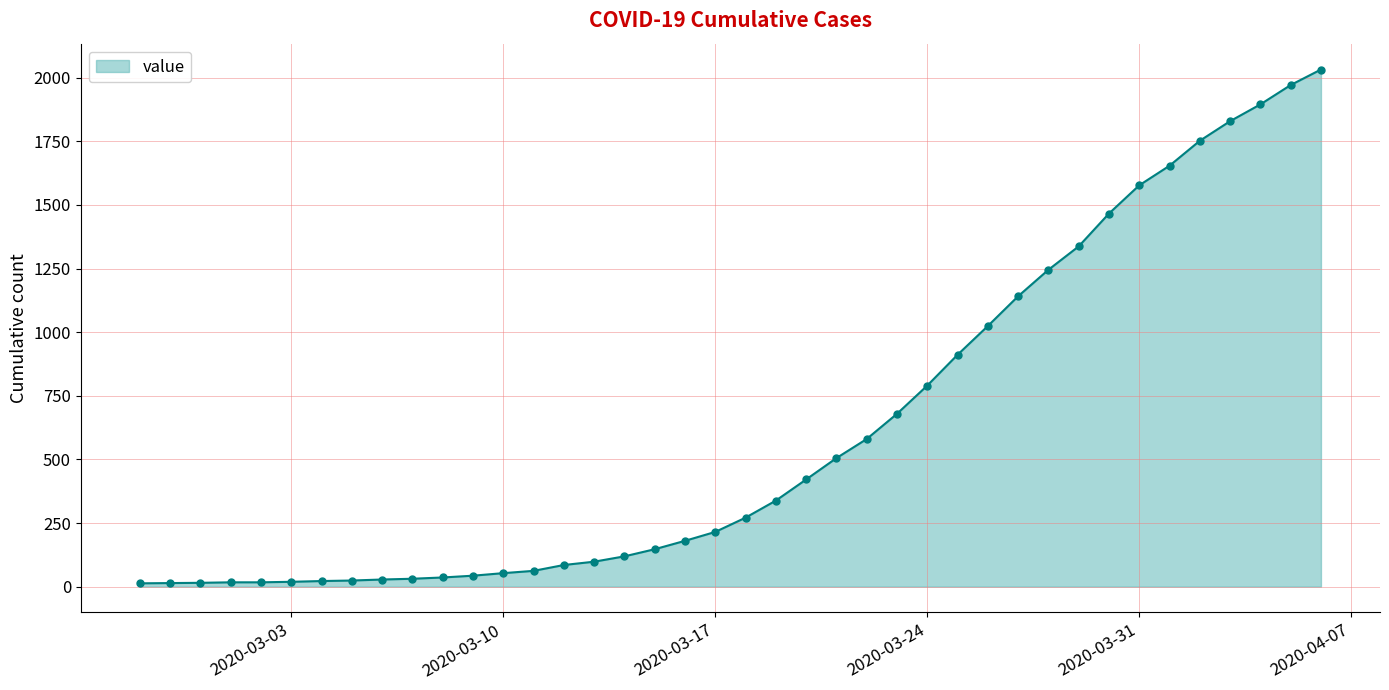

What is the greatest value displayed?

2032